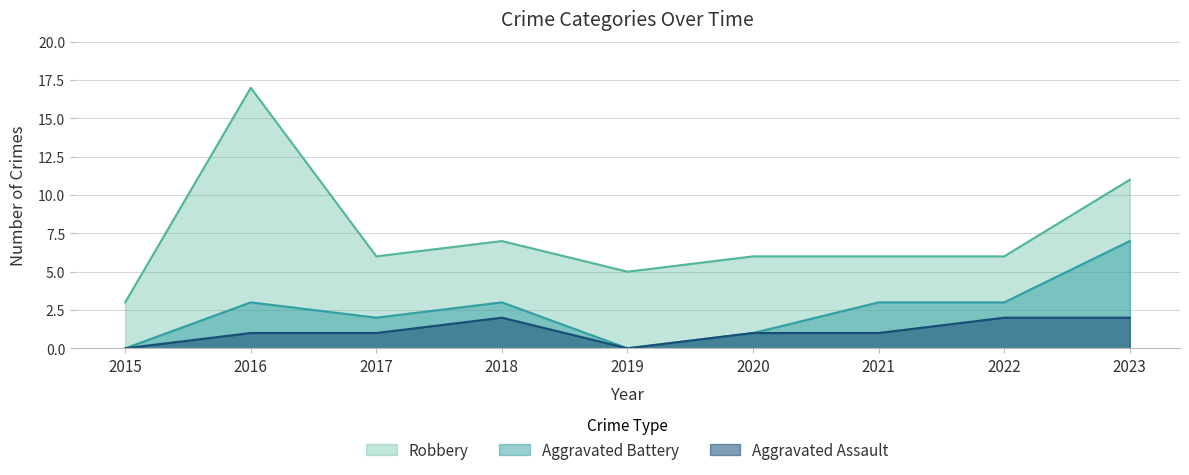

What is the difference between the maximum and minimum values in the Aggravated Assault series?

2